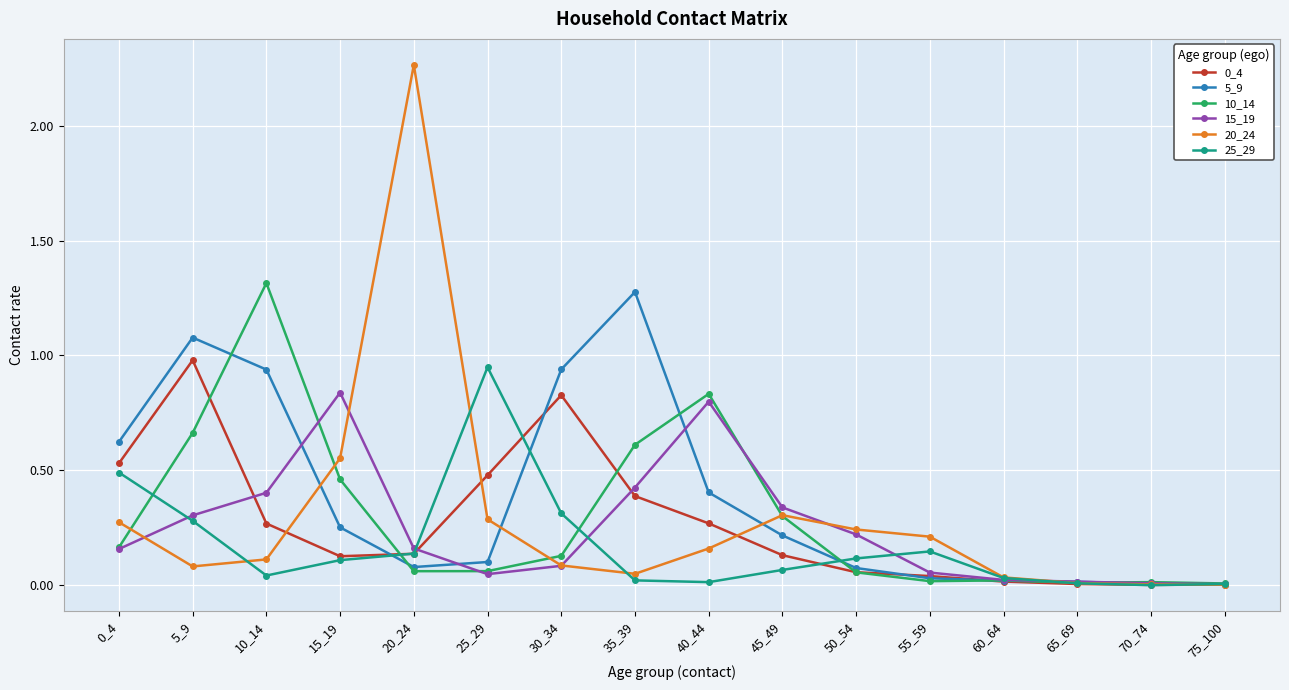

At which category does 0_4 reach its first local peak?

5_9